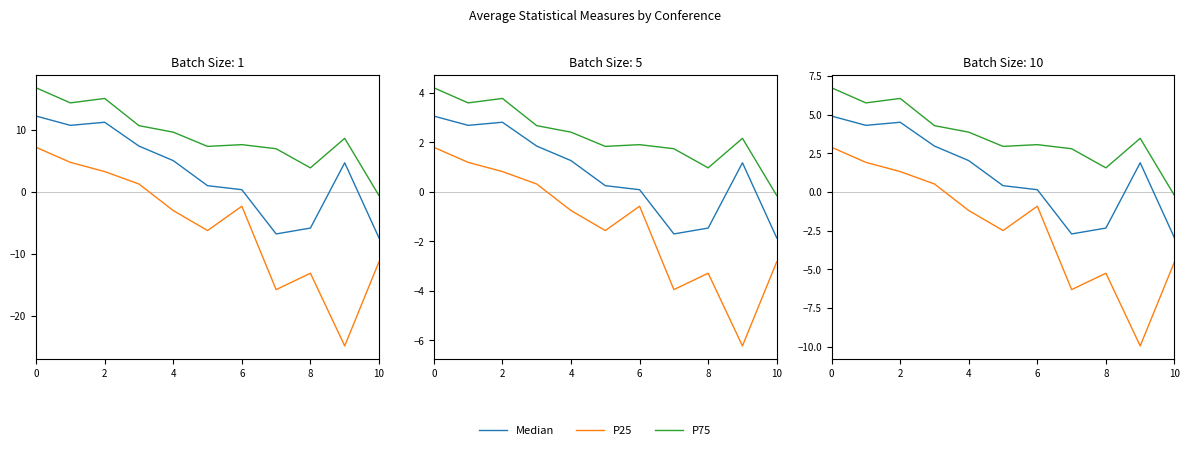

In P75, how many points are higher than both neighbors (excluding endpoints)?

3